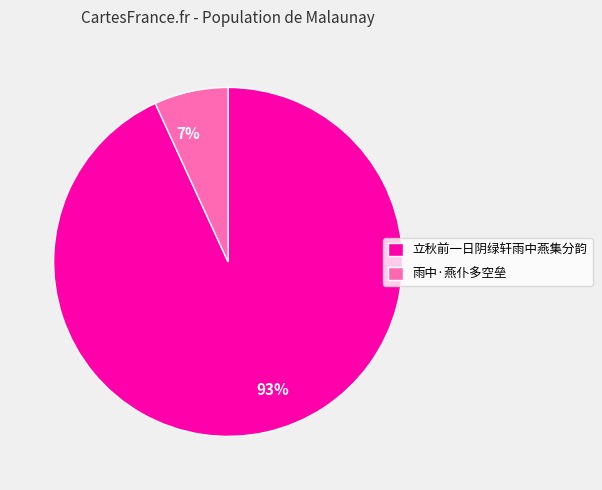

True or false: 雨中·燕仆多空垒 accounts for 1% of the total.

False